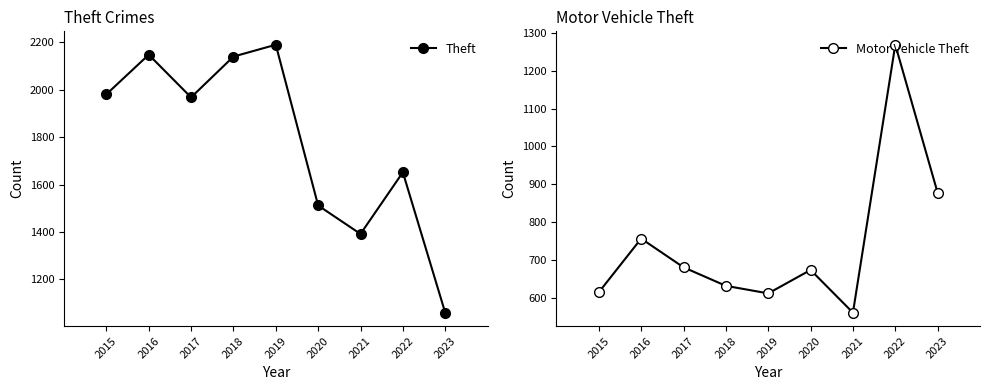

At how many categories does at least one series exceed 1411?

7